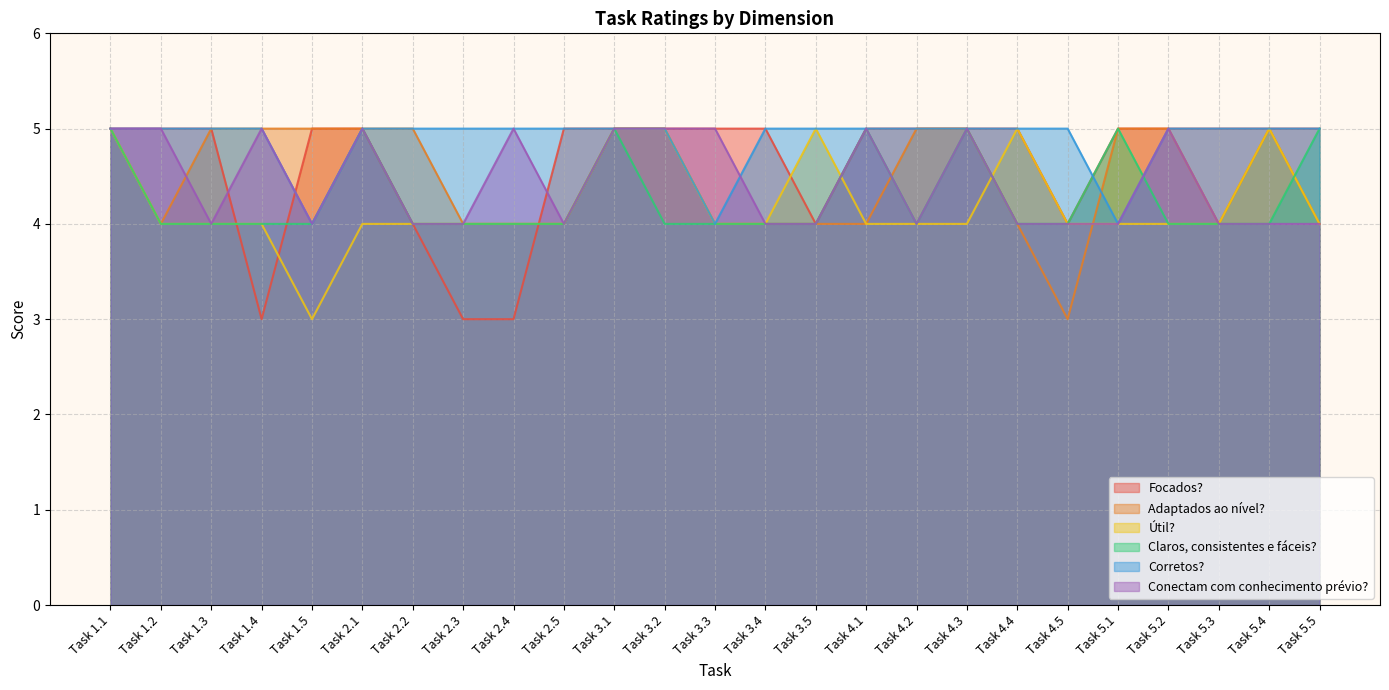

What is the highest value of the Corretos? series?

5